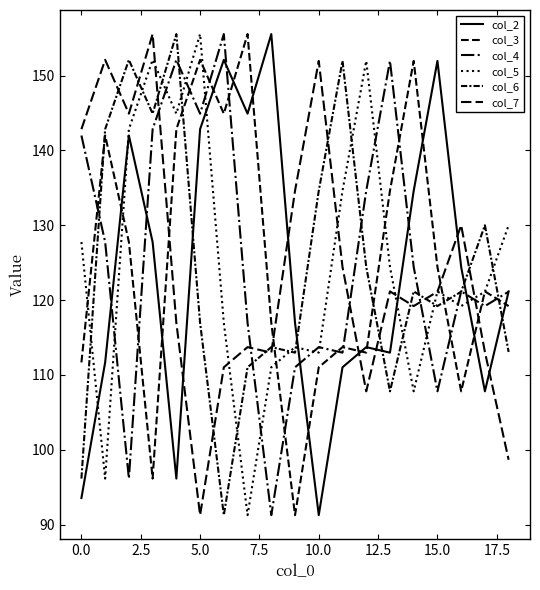

Does the chart display data point markers on the line(s)?

No